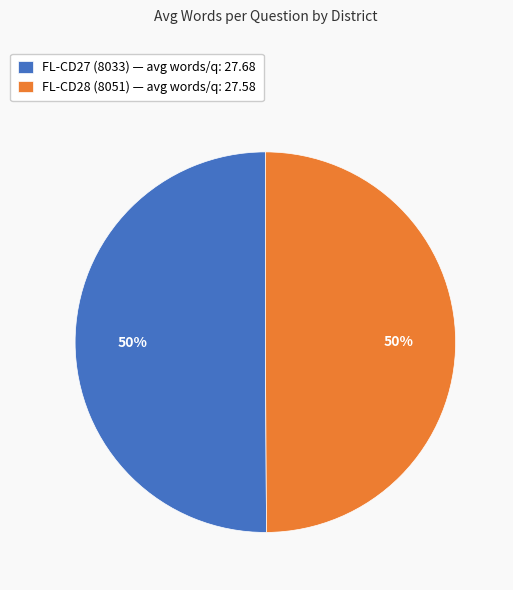

To the nearest percent, what is the average slice percentage?

50%